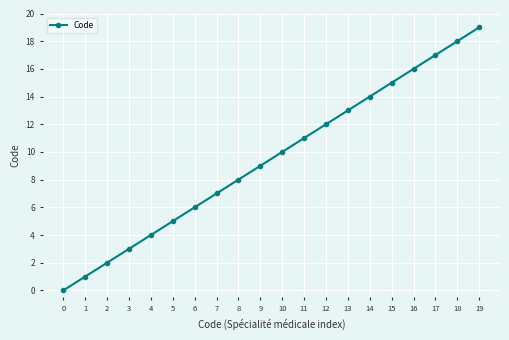

What is the change in value from 12 to 17?

+5